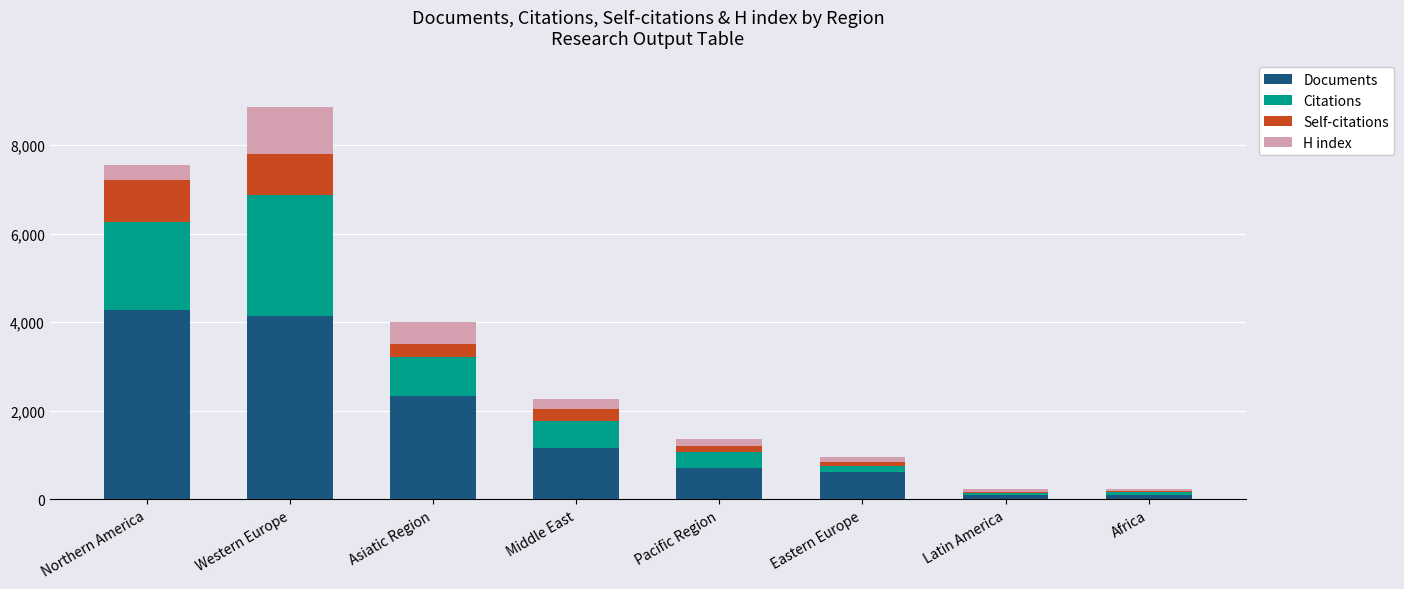

Where is Documents nearest to the value 2184?

Asiatic Region